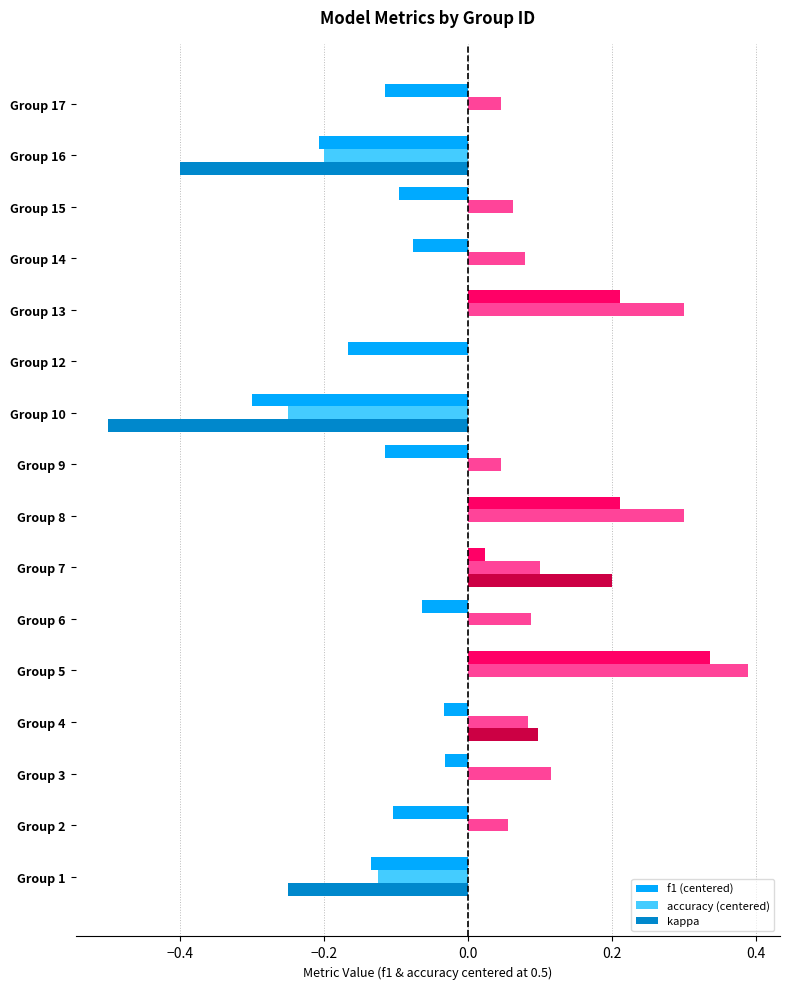

What is the sum of all kappa values?

-0.9